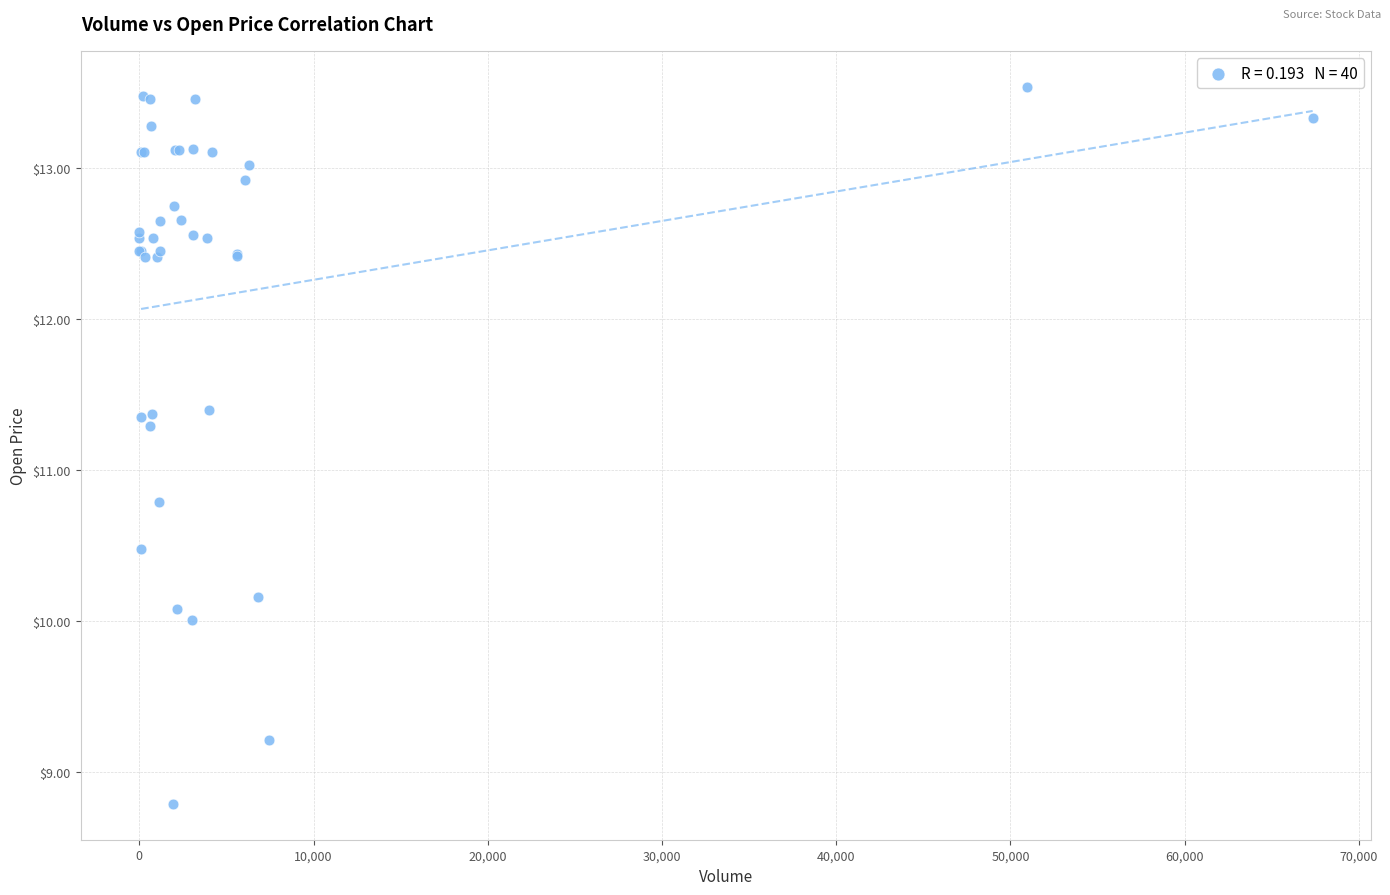

What Y value in the scatter plot is closest to 11?

10.8